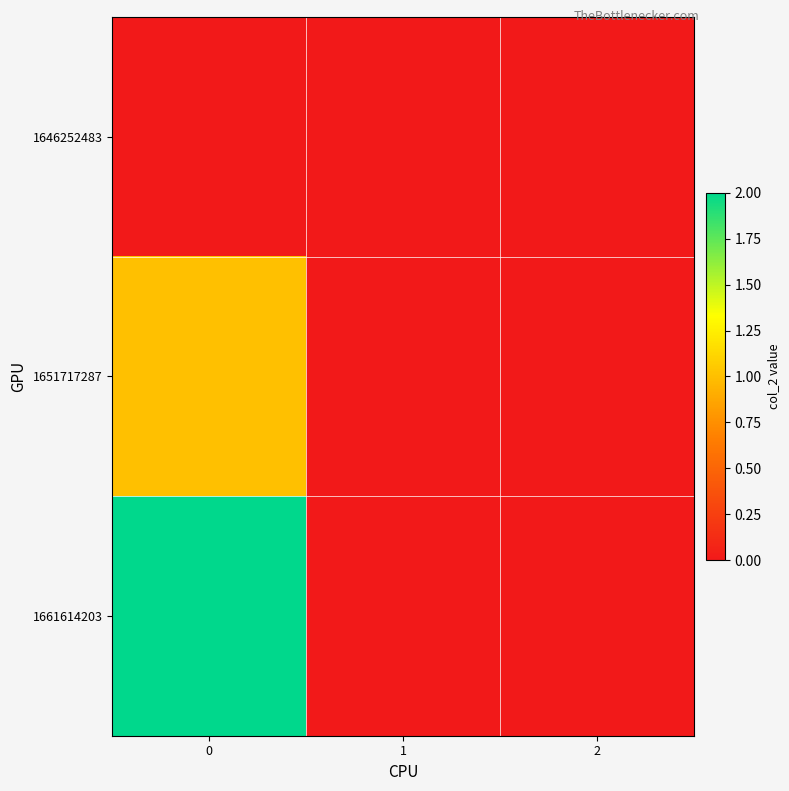

Rank the series by their average value, from highest to lowest.

1661614203, 1651717287, 1646252483